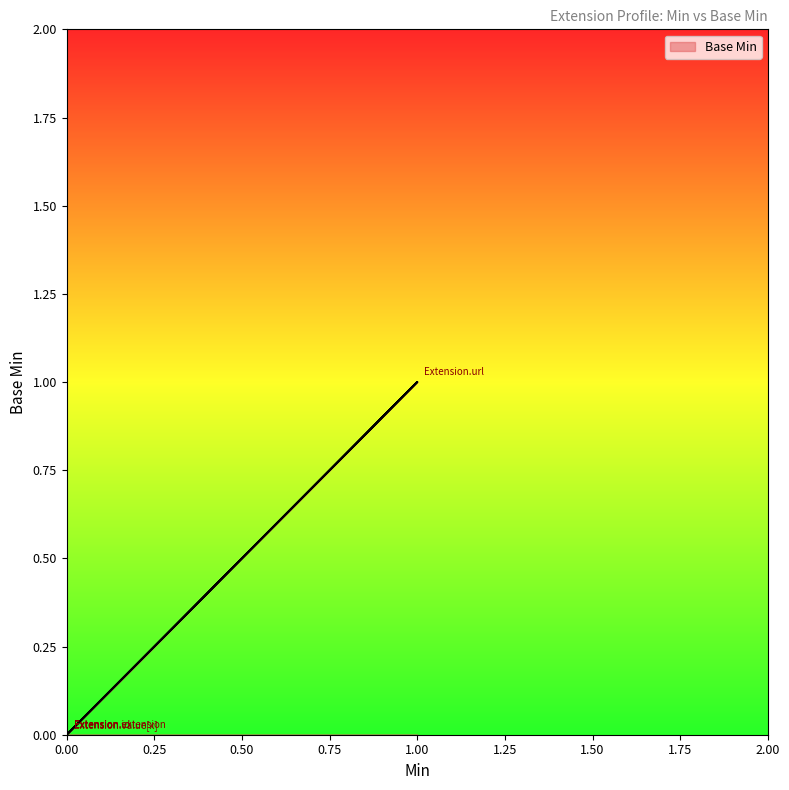

How many values exceed 0?

1